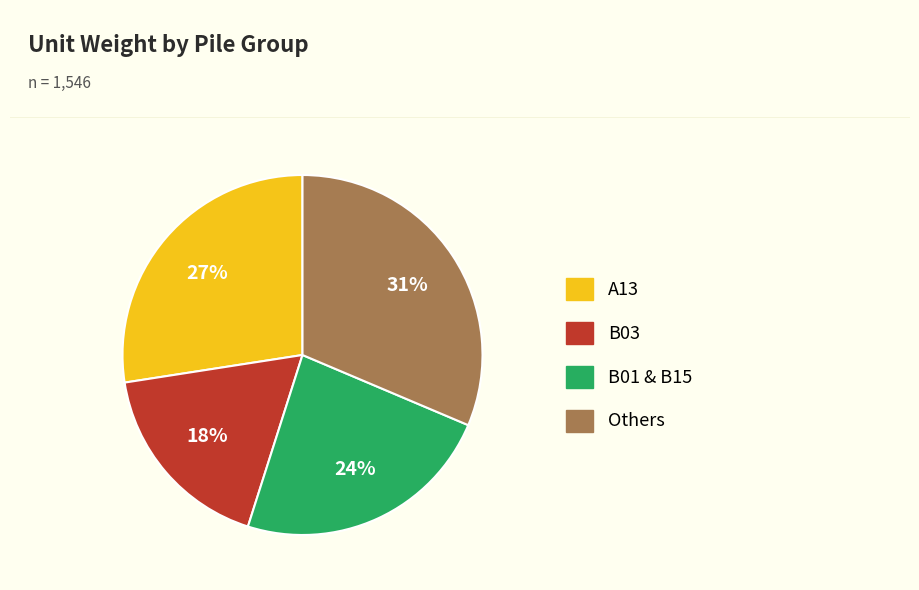

To the nearest percent, what is the average slice percentage?

25%